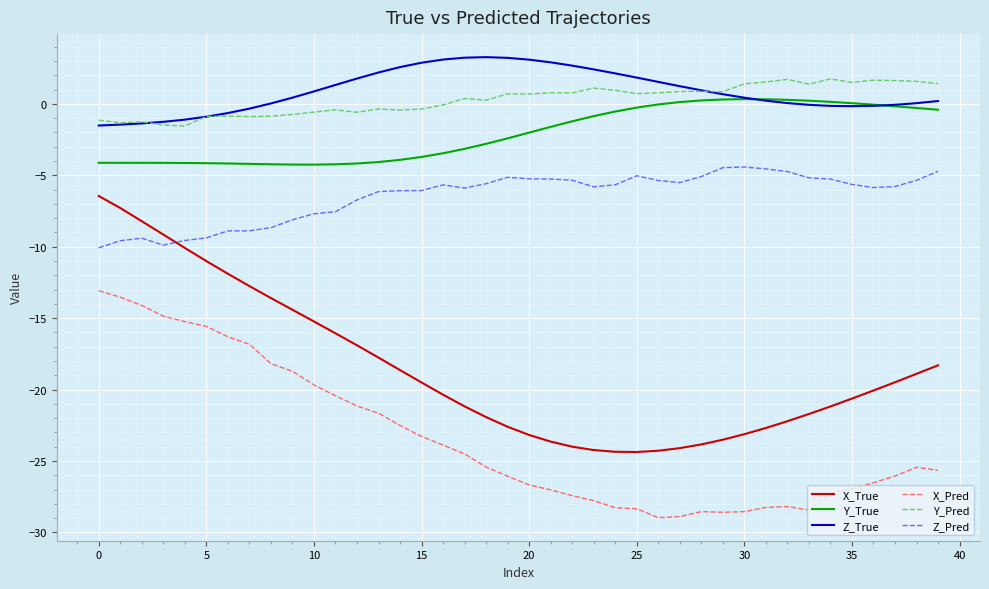

True or false: X_True and Y_Pred intersect in this chart.

False